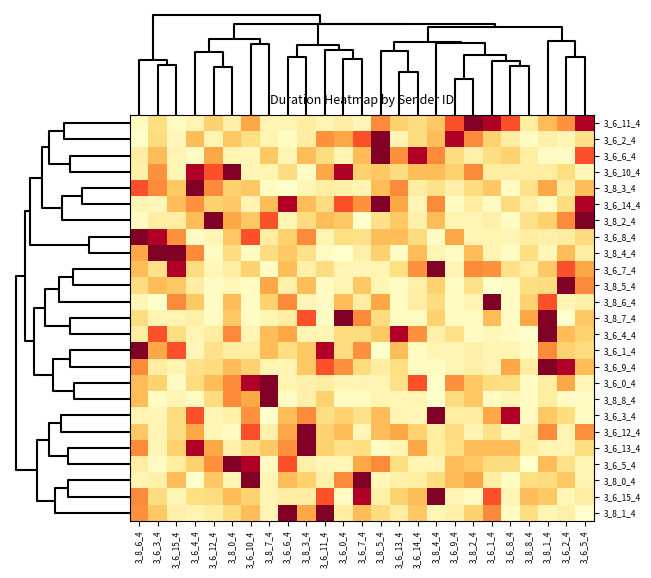

Reading right to left, transcribe all the data shown in this chart.

3_6_11_4: 3_6_5_4=6249.3	3_6_2_4=3394.7	3_8_1_4=2358.3	3_8_8_4=835.4	3_6_8_4=4317.2	3_6_1_4=6249.3	3_8_2_4=6977.0	3_6_9_4=4317.2	3_8_4_4=2120.1	3_6_14_4=1548.0	3_6_13_4=1906.8	3_8_5_4=3531.6	3_6_7_4=435.8	3_6_0_4=835.4	3_6_11_4=472.2	3_8_3_4=859.9	3_6_6_4=512.6	3_8_7_4=555.8	3_6_10_4=2859.8	3_8_0_4=710.1	3_6_12_4=1906.8	3_6_4_4=539.0	3_6_15_4=215.7	3_6_3_4=1492.6	3_8_6_4=185.4
3_6_2_4: 3_6_5_4=1399.3	3_6_2_4=472.2	3_8_1_4=710.1	3_8_8_4=185.4	3_6_8_4=835.4	3_6_1_4=1906.8	3_8_2_4=3531.6	3_6_9_4=6249.3	3_8_4_4=2358.3	3_6_14_4=1559.3	3_6_13_4=512.6	3_8_5_4=6977.0	3_6_7_4=4317.2	3_6_0_4=2859.8	3_6_11_4=3394.7	3_8_3_4=859.9	3_6_6_4=215.7	3_8_7_4=555.8	3_6_10_4=1492.6	3_8_0_4=2120.1	3_6_12_4=539.0	3_6_4_4=2380.9	3_6_15_4=435.8	3_6_3_4=1548.0	3_8_6_4=19.1
3_6_6_4: 3_6_5_4=4317.2	3_6_2_4=215.7	3_8_1_4=185.4	3_8_8_4=835.4	3_6_8_4=1906.8	3_6_1_4=1492.6	3_8_2_4=710.1	3_6_9_4=1559.3	3_8_4_4=3531.6	3_6_14_4=6249.3	3_6_13_4=3394.7	3_8_5_4=6977.0	3_6_7_4=2380.9	3_6_0_4=539.0	3_6_11_4=1548.0	3_8_3_4=2358.3	3_6_6_4=472.2	3_8_7_4=2120.1	3_6_10_4=435.8	3_8_0_4=555.8	3_6_12_4=2859.8	3_6_4_4=215.7	3_6_15_4=512.6	3_6_3_4=2380.9	3_8_6_4=859.9
3_6_10_4: 3_6_5_4=435.8	3_6_2_4=1492.6	3_8_1_4=859.9	3_8_8_4=835.4	3_6_8_4=835.4	3_6_1_4=835.4	3_8_2_4=3531.6	3_6_9_4=1906.8	3_8_4_4=2358.3	3_6_14_4=2380.9	3_6_13_4=1559.3	3_8_5_4=2120.1	3_6_7_4=1906.8	3_6_0_4=6249.3	3_6_11_4=2859.8	3_8_3_4=185.4	3_6_6_4=1548.0	3_8_7_4=555.8	3_6_10_4=472.2	3_8_0_4=6977.0	3_6_12_4=4317.2	3_6_4_4=6249.3	3_6_15_4=512.6	3_6_3_4=3394.7	3_8_6_4=710.1
3_8_3_4: 3_6_5_4=2358.3	3_6_2_4=859.9	3_8_1_4=2859.8	3_8_8_4=1399.3	3_6_8_4=185.4	3_6_1_4=2120.1	3_8_2_4=1548.0	3_6_9_4=710.1	3_8_4_4=1399.3	3_6_14_4=859.9	3_6_13_4=3531.6	3_8_5_4=2380.9	3_6_7_4=555.8	3_6_0_4=710.1	3_6_11_4=859.9	3_8_3_4=472.2	3_6_6_4=19.1	3_8_7_4=215.7	3_6_10_4=2120.1	3_8_0_4=1906.8	3_6_12_4=3531.6	3_6_4_4=6977.0	3_6_15_4=2120.1	3_6_3_4=3531.6	3_8_6_4=4317.2
3_6_14_4: 3_6_5_4=6249.3	3_6_2_4=1559.3	3_8_1_4=185.4	3_8_8_4=710.1	3_6_8_4=1559.3	3_6_1_4=215.7	3_8_2_4=859.9	3_6_9_4=215.7	3_8_4_4=3531.6	3_6_14_4=472.2	3_6_13_4=2859.8	3_8_5_4=6977.0	3_6_7_4=3394.7	3_6_0_4=4317.2	3_6_11_4=1548.0	3_8_3_4=2358.3	3_6_6_4=6249.3	3_8_7_4=2358.3	3_6_10_4=512.6	3_8_0_4=2120.1	3_6_12_4=1906.8	3_6_4_4=3394.7	3_6_15_4=2380.9	3_6_3_4=435.8	3_8_6_4=555.8
3_8_2_4: 3_6_5_4=6977.0	3_6_2_4=3531.6	3_8_1_4=1906.8	3_8_8_4=1399.3	3_6_8_4=185.4	3_6_1_4=710.1	3_8_2_4=472.2	3_6_9_4=559.9	3_8_4_4=2380.9	3_6_14_4=710.1	3_6_13_4=2120.1	3_8_5_4=1399.3	3_6_7_4=19.1	3_6_0_4=2120.1	3_6_11_4=2358.3	3_8_3_4=1548.0	3_6_6_4=555.8	3_8_7_4=4317.2	3_6_10_4=2120.1	3_8_0_4=2859.8	3_6_12_4=6977.0	3_6_4_4=2358.3	3_6_15_4=859.9	3_6_3_4=859.9	3_8_6_4=215.7
3_6_8_4: 3_6_5_4=1548.0	3_6_2_4=835.4	3_8_1_4=710.1	3_8_8_4=835.4	3_6_8_4=472.2	3_6_1_4=539.0	3_8_2_4=555.8	3_6_9_4=2859.8	3_8_4_4=185.4	3_6_14_4=1559.3	3_6_13_4=2380.9	3_8_5_4=2358.3	3_6_7_4=1399.3	3_6_0_4=1492.6	3_6_11_4=512.6	3_8_3_4=3531.6	3_6_6_4=1906.8	3_8_7_4=859.9	3_6_10_4=4317.2	3_8_0_4=2120.1	3_6_12_4=435.8	3_6_4_4=215.7	3_6_15_4=3394.7	3_6_3_4=6249.3	3_8_6_4=6977.0
3_8_4_4: 3_6_5_4=859.9	3_6_2_4=2358.3	3_8_1_4=435.8	3_8_8_4=1492.6	3_6_8_4=185.4	3_6_1_4=555.8	3_8_2_4=2380.9	3_6_9_4=185.4	3_8_4_4=472.2	3_6_14_4=2358.3	3_6_13_4=185.4	3_8_5_4=1906.8	3_6_7_4=710.1	3_6_0_4=19.1	3_6_11_4=185.4	3_8_3_4=1399.3	3_6_6_4=2120.1	3_8_7_4=1548.0	3_6_10_4=185.4	3_8_0_4=1559.3	3_6_12_4=185.4	3_6_4_4=3531.6	3_6_15_4=6977.0	3_6_3_4=6977.0	3_8_6_4=2859.8
3_6_7_4: 3_6_5_4=2859.8	3_6_2_4=4317.2	3_8_1_4=2120.1	3_8_8_4=835.4	3_6_8_4=1399.3	3_6_1_4=3394.7	3_8_2_4=3531.6	3_6_9_4=512.6	3_8_4_4=6977.0	3_6_14_4=3394.7	3_6_13_4=1492.6	3_8_5_4=555.8	3_6_7_4=472.2	3_6_0_4=512.6	3_6_11_4=1559.3	3_8_3_4=710.1	3_6_6_4=2380.9	3_8_7_4=185.4	3_6_10_4=1906.8	3_8_0_4=859.9	3_6_12_4=435.8	3_6_4_4=1548.0	3_6_15_4=6249.3	3_6_3_4=1399.3	3_8_6_4=2358.3
3_8_5_4: 3_6_5_4=3531.6	3_6_2_4=6977.0	3_8_1_4=1559.3	3_8_8_4=1492.6	3_6_8_4=185.4	3_6_1_4=19.1	3_8_2_4=1399.3	3_6_9_4=185.4	3_8_4_4=1906.8	3_6_14_4=710.1	3_6_13_4=185.4	3_8_5_4=472.2	3_6_7_4=2120.1	3_6_0_4=555.8	3_6_11_4=185.4	3_8_3_4=2380.9	3_6_6_4=710.1	3_8_7_4=2859.8	3_6_10_4=185.4	3_8_0_4=435.8	3_6_12_4=185.4	3_6_4_4=859.9	3_6_15_4=2120.1	3_6_3_4=2358.3	3_8_6_4=1548.0
3_8_6_4: 3_6_5_4=710.1	3_6_2_4=555.8	3_8_1_4=4317.2	3_8_8_4=1906.8	3_6_8_4=185.4	3_6_1_4=6977.0	3_8_2_4=539.0	3_6_9_4=185.4	3_8_4_4=1548.0	3_6_14_4=859.9	3_6_13_4=185.4	3_8_5_4=2859.8	3_6_7_4=859.9	3_6_0_4=2358.3	3_6_11_4=185.4	3_8_3_4=512.6	3_6_6_4=3531.6	3_8_7_4=1906.8	3_6_10_4=185.4	3_8_0_4=2380.9	3_6_12_4=185.4	3_6_4_4=2120.1	3_6_15_4=3531.6	3_6_3_4=19.1	3_8_6_4=472.2
3_8_7_4: 3_6_5_4=2120.1	3_6_2_4=19.1	3_8_1_4=6977.0	3_8_8_4=2858.8	3_6_8_4=185.4	3_6_1_4=2358.3	3_8_2_4=215.7	3_6_9_4=185.4	3_8_4_4=1906.8	3_6_14_4=185.4	3_6_13_4=185.4	3_8_5_4=1548.0	3_6_7_4=3531.6	3_6_0_4=6977.0	3_6_11_4=185.4	3_8_3_4=4317.2	3_6_6_4=859.9	3_8_7_4=472.2	3_6_10_4=185.4	3_8_0_4=2120.1	3_6_12_4=185.4	3_6_4_4=710.1	3_6_15_4=555.8	3_6_3_4=555.8	3_8_6_4=1559.3
3_6_4_4: 3_6_5_4=1906.8	3_6_2_4=2380.9	3_8_1_4=6977.0	3_8_8_4=19.1	3_6_8_4=215.7	3_6_1_4=435.8	3_8_2_4=185.4	3_6_9_4=1399.3	3_8_4_4=710.1	3_6_14_4=3394.7	3_6_13_4=6249.3	3_8_5_4=2120.1	3_6_7_4=1548.0	3_6_0_4=1559.3	3_6_11_4=539.0	3_8_3_4=555.8	3_6_6_4=2859.8	3_8_7_4=2358.3	3_6_10_4=512.6	3_8_0_4=3531.6	3_6_12_4=835.4	3_6_4_4=472.2	3_6_15_4=1492.6	3_6_3_4=4317.2	3_8_6_4=859.9
3_6_1_4: 3_6_5_4=1559.3	3_6_2_4=1906.8	3_8_1_4=3531.6	3_8_8_4=185.4	3_6_8_4=539.0	3_6_1_4=472.2	3_8_2_4=710.1	3_6_9_4=512.6	3_8_4_4=555.8	3_6_14_4=215.7	3_6_13_4=2380.9	3_8_5_4=19.1	3_6_7_4=3394.7	3_6_0_4=1548.0	3_6_11_4=6249.3	3_8_3_4=2120.1	3_6_6_4=1492.6	3_8_7_4=2358.3	3_6_10_4=835.4	3_8_0_4=859.9	3_6_12_4=1399.3	3_6_4_4=435.8	3_6_15_4=4317.2	3_6_3_4=2859.8	3_8_6_4=6977.0
3_6_9_4: 3_6_5_4=2380.9	3_6_2_4=6249.3	3_8_1_4=6977.0	3_8_8_4=835.4	3_6_8_4=2859.8	3_6_1_4=512.6	3_8_2_4=710.1	3_6_9_4=472.2	3_8_4_4=185.4	3_6_14_4=215.7	3_6_13_4=1492.6	3_8_5_4=859.9	3_6_7_4=1559.3	3_6_0_4=3394.7	3_6_11_4=4317.2	3_8_3_4=2120.1	3_6_6_4=512.6	3_8_7_4=555.8	3_6_10_4=1906.8	3_8_0_4=2358.3	3_6_12_4=1548.0	3_6_4_4=1399.3	3_6_15_4=539.0	3_6_3_4=835.4	3_8_6_4=3531.6
3_6_0_4: 3_6_5_4=435.8	3_6_2_4=2859.8	3_8_1_4=859.9	3_8_8_4=185.4	3_6_8_4=1492.6	3_6_1_4=1548.0	3_8_2_4=2120.1	3_6_9_4=3394.7	3_8_4_4=19.1	3_6_14_4=4317.2	3_6_13_4=1399.3	3_8_5_4=555.8	3_6_7_4=512.6	3_6_0_4=472.2	3_6_11_4=835.4	3_8_3_4=710.1	3_6_6_4=539.0	3_8_7_4=6977.0	3_6_10_4=6249.3	3_8_0_4=3531.6	3_6_12_4=2380.9	3_6_4_4=1559.3	3_6_15_4=215.7	3_6_3_4=1906.8	3_8_6_4=2358.3
3_8_8_4: 3_6_5_4=185.4	3_6_2_4=185.4	3_8_1_4=859.9	3_8_8_4=185.4	3_6_8_4=472.2	3_6_1_4=185.4	3_8_2_4=2120.1	3_6_9_4=1548.0	3_8_4_4=19.1	3_6_14_4=539.0	3_6_13_4=435.8	3_8_5_4=555.8	3_6_7_4=185.4	3_6_0_4=185.4	3_6_11_4=1906.8	3_8_3_4=710.1	3_6_6_4=185.4	3_8_7_4=6977.0	3_6_10_4=2859.8	3_8_0_4=3531.6	3_6_12_4=1559.3	3_6_4_4=185.4	3_6_15_4=512.6	3_6_3_4=185.4	3_8_6_4=2358.3
3_6_3_4: 3_6_5_4=215.7	3_6_2_4=1548.0	3_8_1_4=2120.1	3_8_8_4=185.4	3_6_8_4=6249.3	3_6_1_4=2859.8	3_8_2_4=859.9	3_6_9_4=835.4	3_8_4_4=6977.0	3_6_14_4=435.8	3_6_13_4=539.0	3_8_5_4=2358.3	3_6_7_4=1399.3	3_6_0_4=1906.8	3_6_11_4=1492.6	3_8_3_4=3531.6	3_6_6_4=2380.9	3_8_7_4=19.1	3_6_10_4=3394.7	3_8_0_4=710.1	3_6_12_4=512.6	3_6_4_4=4317.2	3_6_15_4=1559.3	3_6_3_4=472.2	3_8_6_4=555.8
3_6_12_4: 3_6_5_4=3394.7	3_6_2_4=539.0	3_8_1_4=3531.6	3_8_8_4=835.4	3_6_8_4=435.8	3_6_1_4=1399.3	3_8_2_4=555.8	3_6_9_4=1548.0	3_8_4_4=859.9	3_6_14_4=1906.8	3_6_13_4=2859.8	3_8_5_4=2358.3	3_6_7_4=435.8	3_6_0_4=2380.9	3_6_11_4=1906.8	3_8_3_4=6977.0	3_6_6_4=2859.8	3_8_7_4=710.1	3_6_10_4=4317.2	3_8_0_4=185.4	3_6_12_4=472.2	3_6_4_4=2859.8	3_6_15_4=1548.0	3_6_3_4=512.6	3_8_6_4=2120.1
3_6_13_4: 3_6_5_4=1492.6	3_6_2_4=512.6	3_8_1_4=555.8	3_8_8_4=835.4	3_6_8_4=2380.9	3_6_1_4=2380.9	3_8_2_4=2358.3	3_6_9_4=1492.6	3_8_4_4=859.9	3_6_14_4=2859.8	3_6_13_4=472.2	3_8_5_4=185.4	3_6_7_4=1492.6	3_6_0_4=1399.3	3_6_11_4=1906.8	3_8_3_4=6977.0	3_6_6_4=3394.7	3_8_7_4=2120.1	3_6_10_4=1559.3	3_8_0_4=710.1	3_6_12_4=2859.8	3_6_4_4=6249.3	3_6_15_4=1906.8	3_6_3_4=539.0	3_8_6_4=3531.6
3_6_5_4: 3_6_5_4=472.2	3_6_2_4=1399.3	3_8_1_4=2358.3	3_8_8_4=19.1	3_6_8_4=1548.0	3_6_1_4=1559.3	3_8_2_4=2120.1	3_6_9_4=2380.9	3_8_4_4=555.8	3_6_14_4=539.0	3_6_13_4=1492.6	3_8_5_4=3531.6	3_6_7_4=2859.8	3_6_0_4=435.8	3_6_11_4=512.6	3_8_3_4=710.1	3_6_6_4=4317.2	3_8_7_4=185.4	3_6_10_4=6249.3	3_8_0_4=6977.0	3_6_12_4=3394.7	3_6_4_4=1906.8	3_6_15_4=835.4	3_6_3_4=215.7	3_8_6_4=859.9
3_8_0_4: 3_6_5_4=555.8	3_6_2_4=2120.1	3_8_1_4=1548.0	3_8_8_4=1492.6	3_6_8_4=185.4	3_6_1_4=859.9	3_8_2_4=2859.8	3_6_9_4=2358.3	3_8_4_4=1559.3	3_6_14_4=859.9	3_6_13_4=710.1	3_8_5_4=435.8	3_6_7_4=6977.0	3_6_0_4=3531.6	3_6_11_4=710.1	3_8_3_4=1906.8	3_6_6_4=2358.3	3_8_7_4=512.6	3_6_10_4=6977.0	3_8_0_4=472.2	3_6_12_4=2120.1	3_6_4_4=19.1	3_6_15_4=2358.3	3_6_3_4=710.1	3_8_6_4=539.0
3_6_15_4: 3_6_5_4=835.4	3_6_2_4=435.8	3_8_1_4=2120.1	3_8_8_4=2358.3	3_6_8_4=512.6	3_6_1_4=4317.2	3_8_2_4=185.4	3_6_9_4=539.0	3_8_4_4=6977.0	3_6_14_4=2380.9	3_6_13_4=1906.8	3_8_5_4=710.1	3_6_7_4=6249.3	3_6_0_4=215.7	3_6_11_4=4317.2	3_8_3_4=859.9	3_6_6_4=835.4	3_8_7_4=555.8	3_6_10_4=1906.8	3_8_0_4=2358.3	3_6_12_4=1548.0	3_6_4_4=1492.6	3_6_15_4=472.2	3_6_3_4=1559.3	3_8_6_4=3531.6
3_8_1_4: 3_6_5_4=19.1	3_6_2_4=710.1	3_8_1_4=472.2	3_8_8_4=1492.6	3_6_8_4=185.4	3_6_1_4=3531.6	3_8_2_4=1906.8	3_6_9_4=710.1	3_8_4_4=435.8	3_6_14_4=2120.1	3_6_13_4=859.9	3_8_5_4=1559.3	3_6_7_4=2358.3	3_6_0_4=859.9	3_6_11_4=6977.0	3_8_3_4=2859.8	3_6_6_4=6977.0	3_8_7_4=512.6	3_6_10_4=2358.3	3_8_0_4=1548.0	3_6_12_4=859.9	3_6_4_4=555.8	3_6_15_4=710.1	3_6_3_4=2120.1	3_8_6_4=3394.7